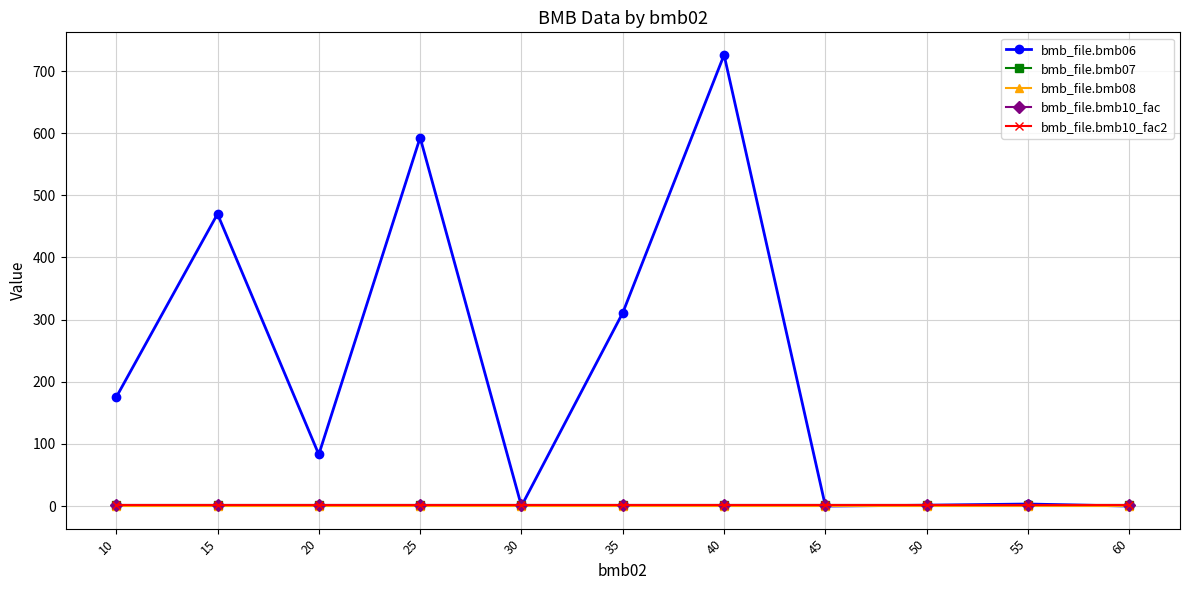

Reading right to left, transcribe all the data shown in this chart.

bmb_file.bmb06: 0.0	3.3	1.4	0.0	726.0	311.0	0.0	593.0	83.0	470.0	175.0
bmb_file.bmb07: 1.0	1.0	1.0	1.0	1.0	1.0	1.0	1.0	1.0	1.0	1.0
bmb_file.bmb08: 0.0	0.0	0.0	0.0	0.0	0.0	0.0	0.0	0.0	0.0	0.0
bmb_file.bmb10_fac: 1.0	1.0	1.0	1.0	1.0	1.0	1.0	1.0	1.0	1.0	1.0
bmb_file.bmb10_fac2: 1.0	1.0	1.0	1.0	1.0	1.0	1.0	1.0	1.0	1.0	1.0